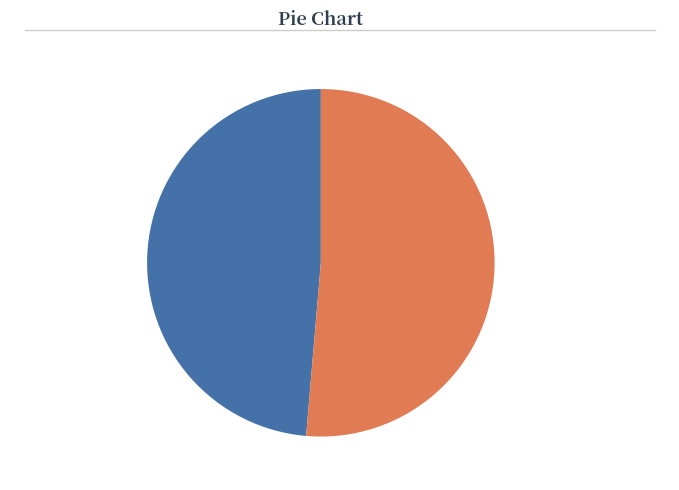

What is the smallest slice in the pie chart?

Pistons (Home)